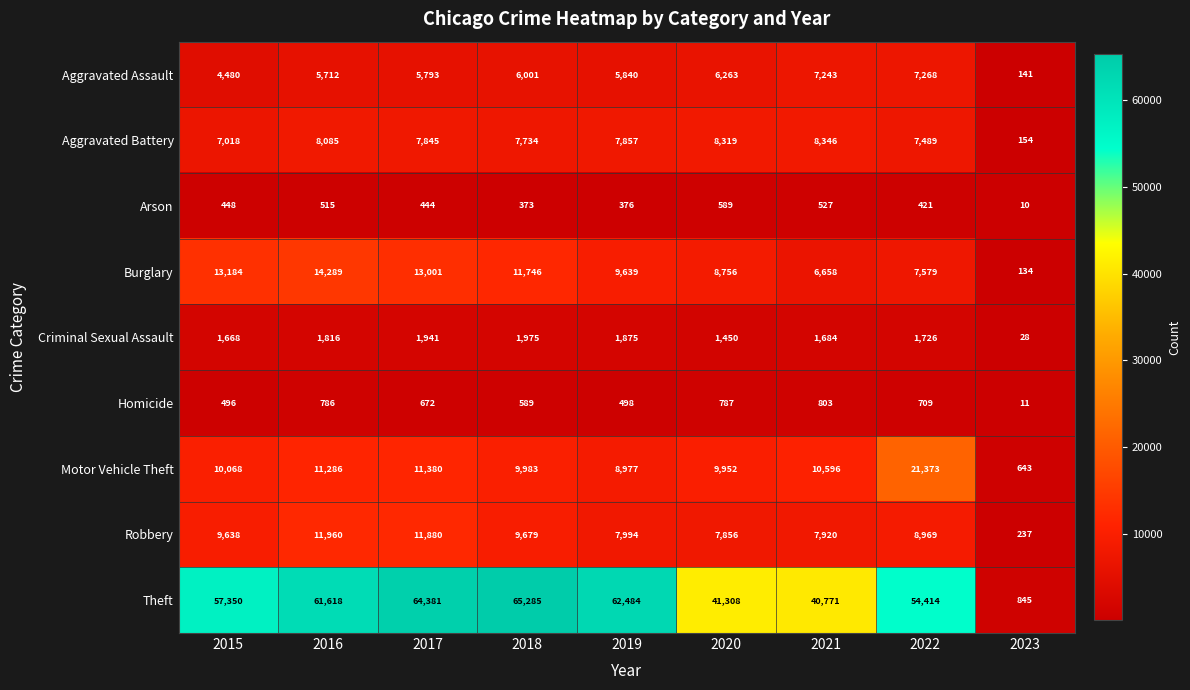

Where is Homicide nearest to the value 407?

2015